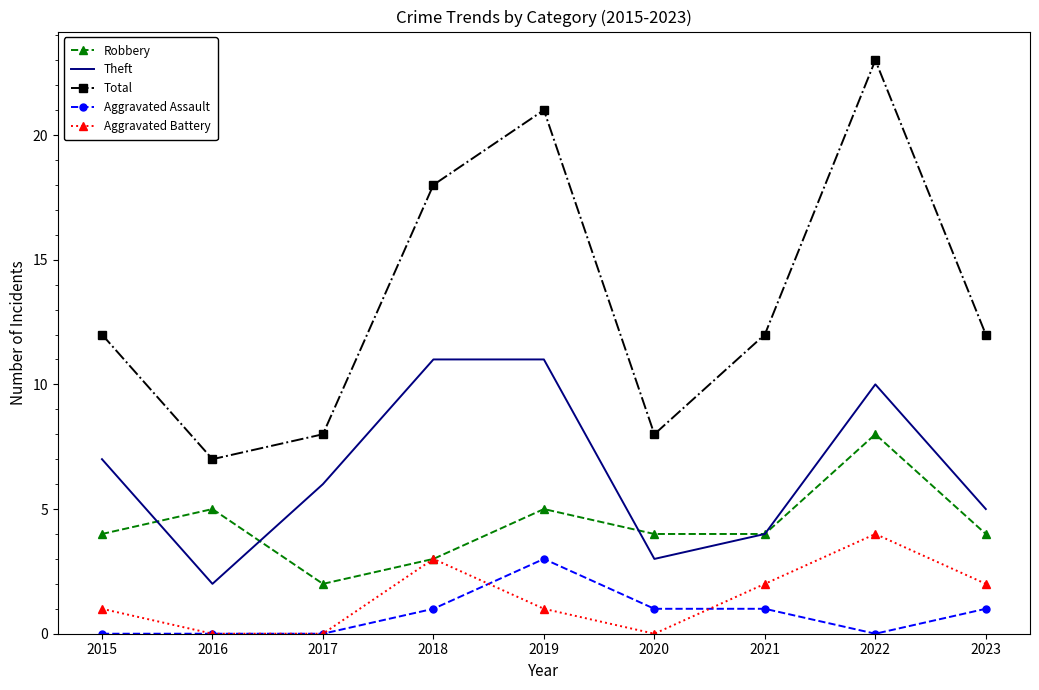

Reading left to right, extract all data points from this chart.

Robbery: 4	5	2	3	5	4	4	8	4
Theft: 7	2	6	11	11	3	4	10	5
Total: 12	7	8	18	21	8	12	23	12
Aggravated Assault: 0	0	0	1	3	1	1	0	1
Aggravated Battery: 1	0	0	3	1	0	2	4	2